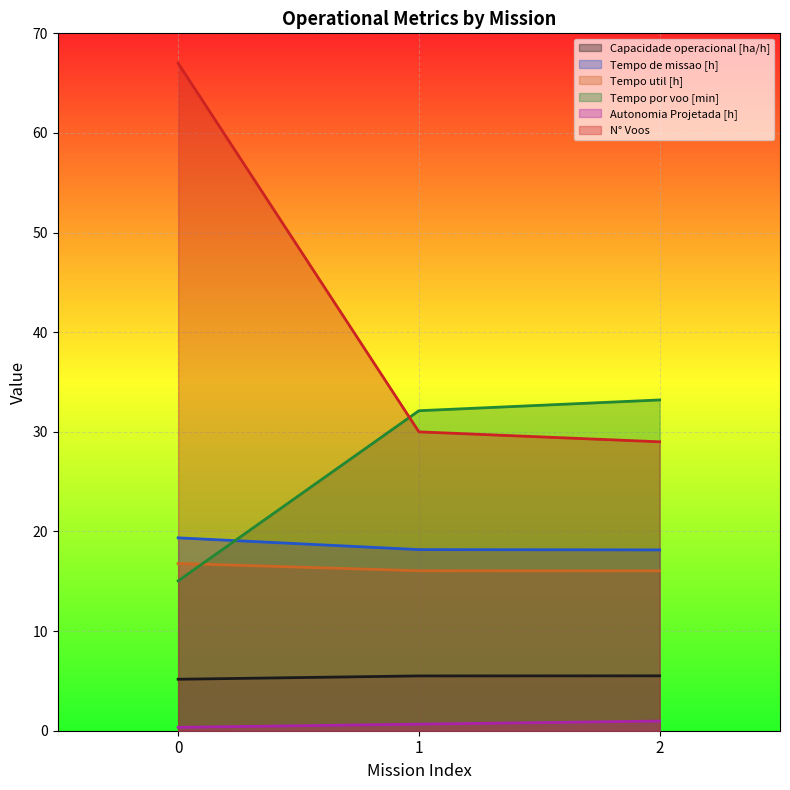

What is the spread (max minus min) of values at 0?

66.7